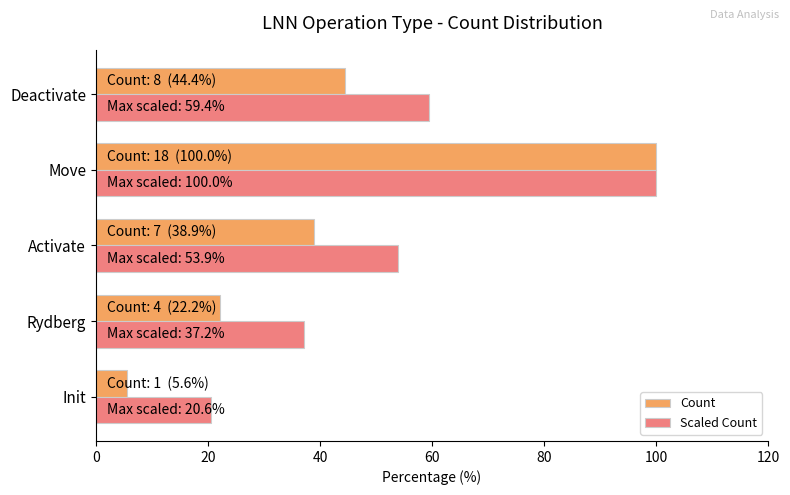

Where is Count nearest to the value 52?

Deactivate